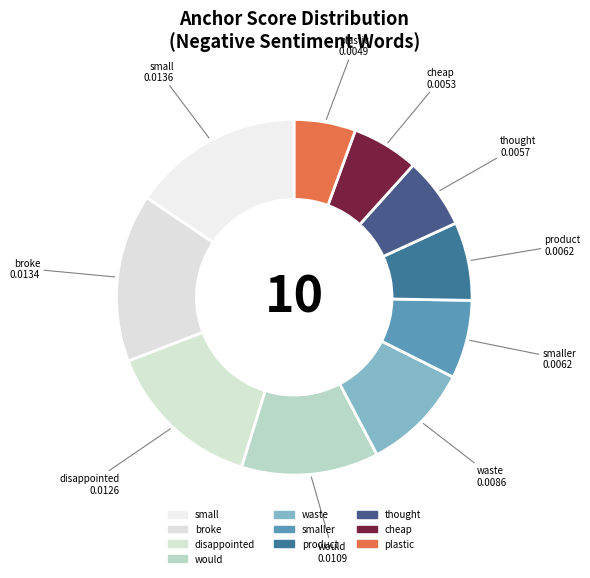

Is there a majority slice in this chart?

No